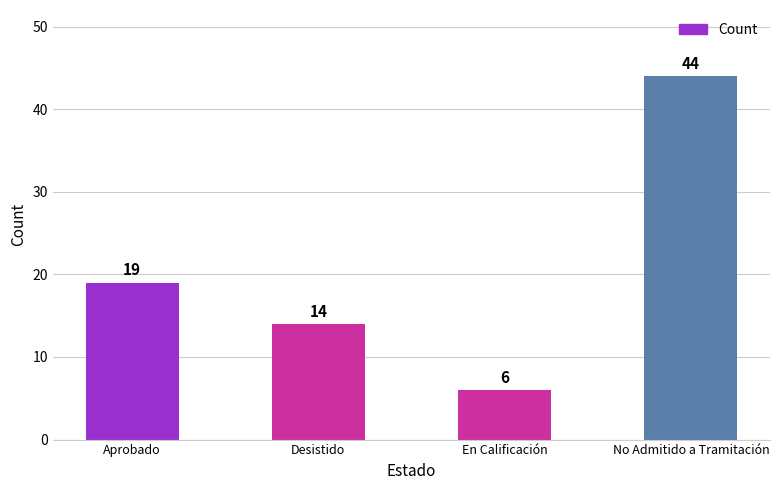

Rank the categories by value from highest to lowest.

No Admitido a Tramitación, Aprobado, Desistido, En Calificación